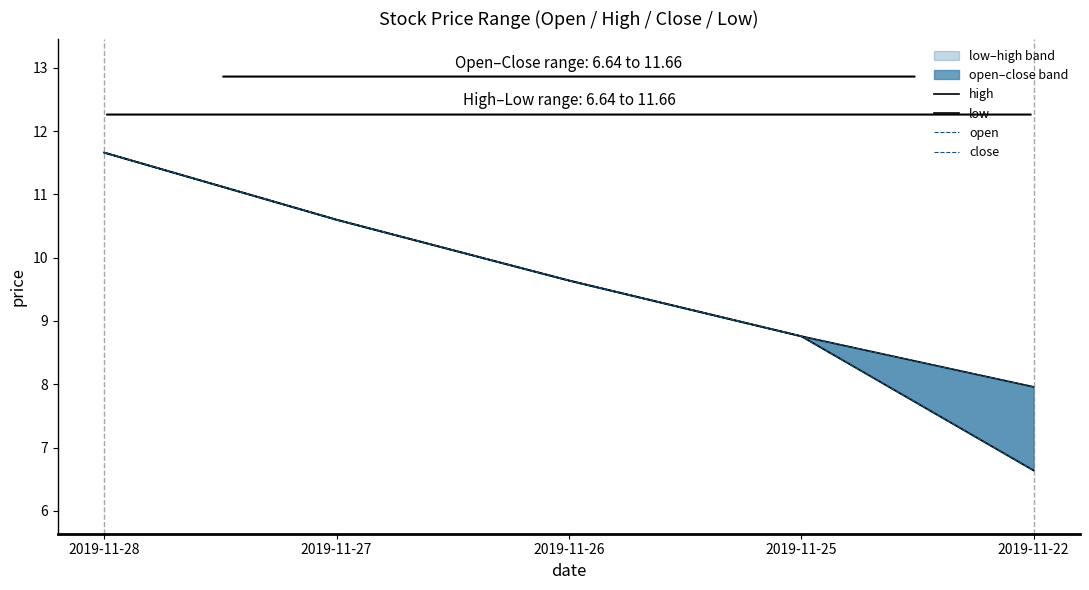

Does the chart have visible grid lines?

No